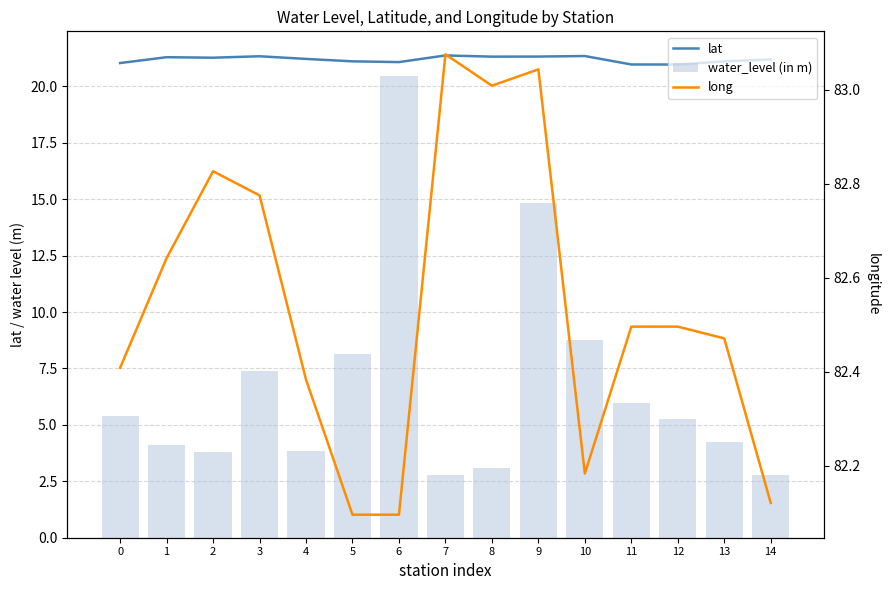

Read the long value at 9.

83.0